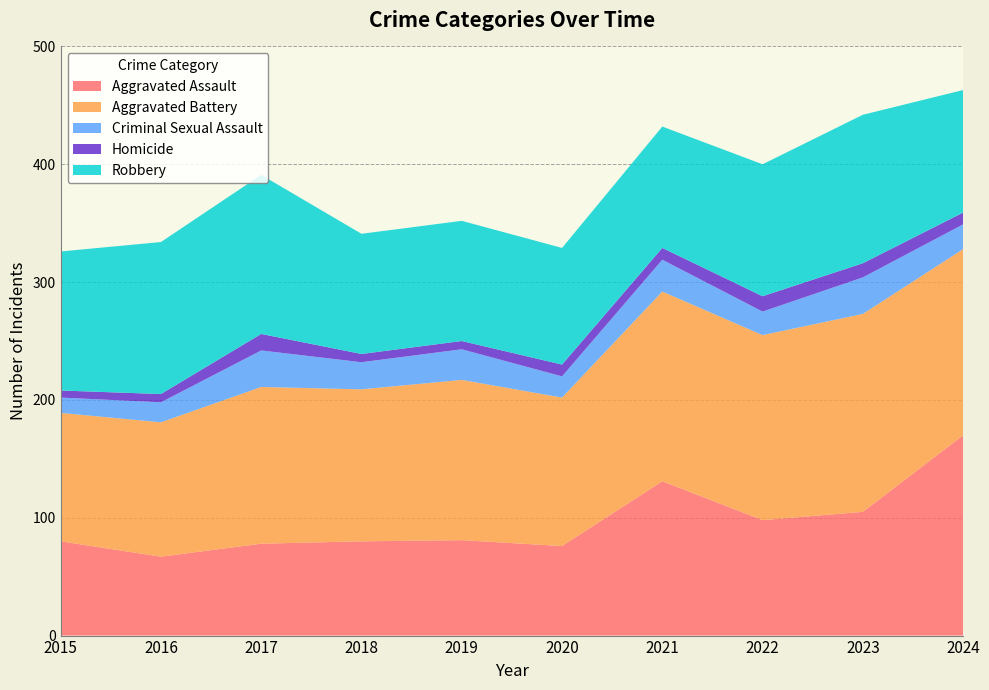

Reading left to right, list all the values displayed in this chart.

Aggravated Assault: 80	67	78	80	81	76	131	98	105	170
Aggravated Battery: 109	114	133	129	136	126	161	157	168	158
Criminal Sexual Assault: 13	17	31	23	26	18	27	20	31	21
Homicide: 6	7	14	7	7	10	10	13	12	10
Robbery: 118	129	135	102	102	99	103	112	126	104